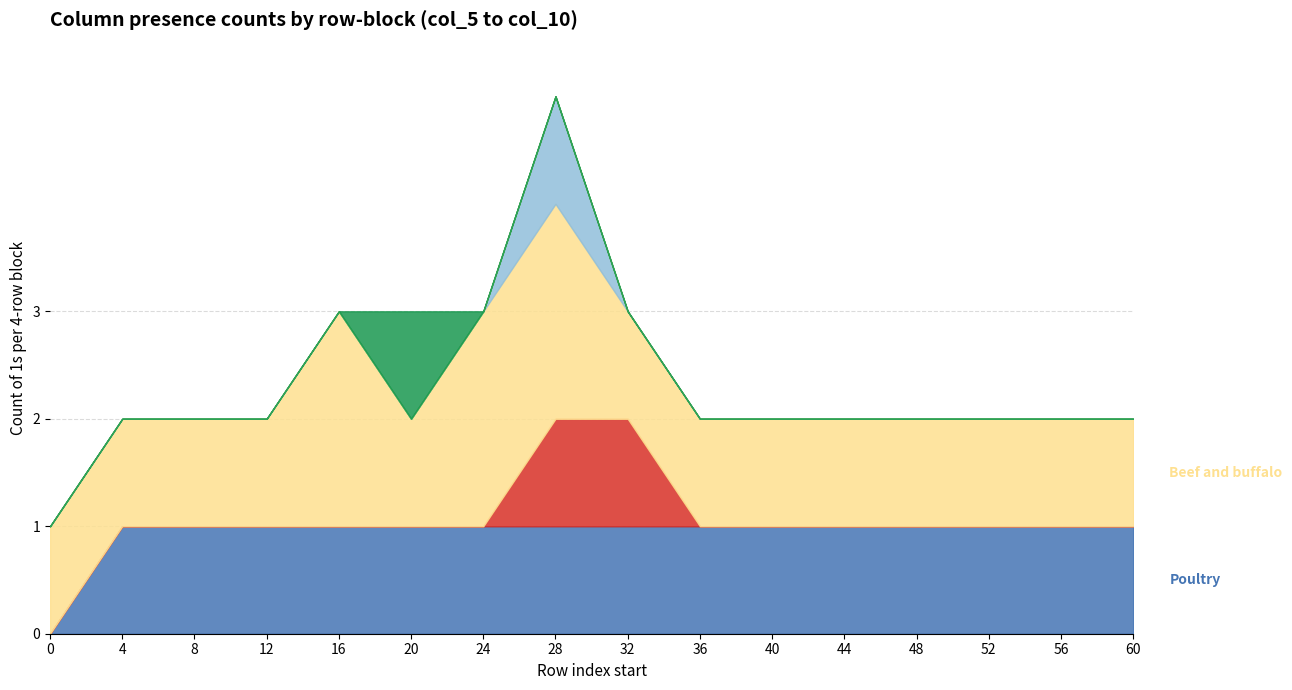

Which has a higher value, 6 or 10?

6